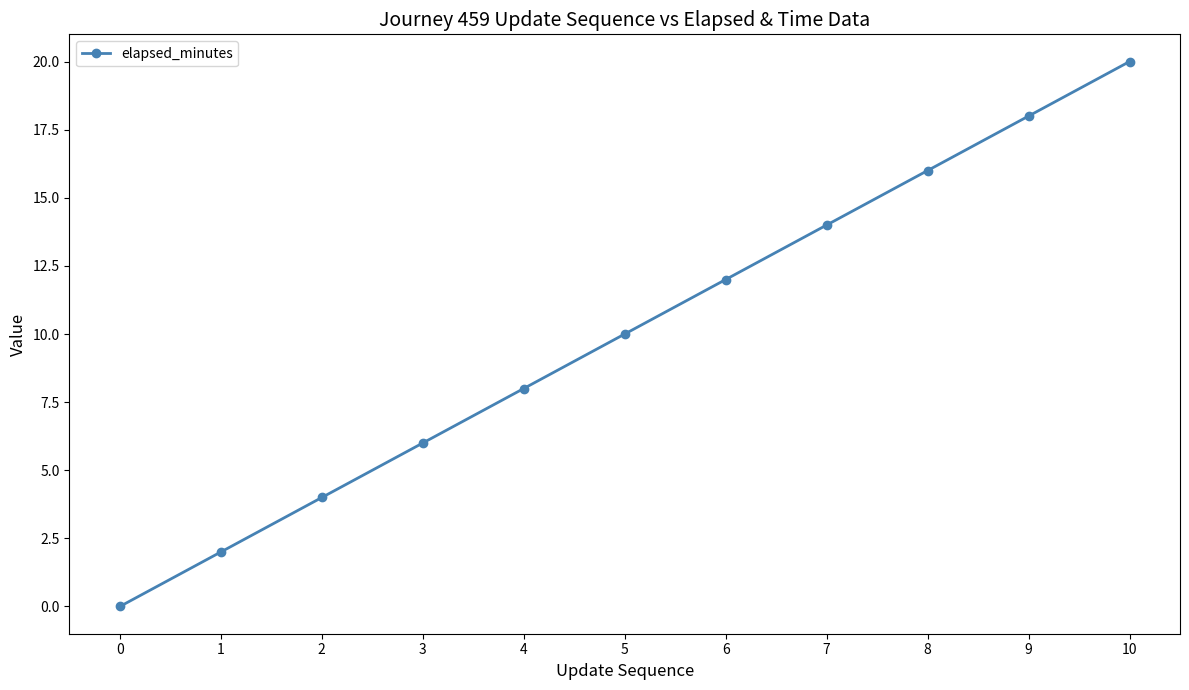

True or false: the data has more than 0 interior local peaks.

False